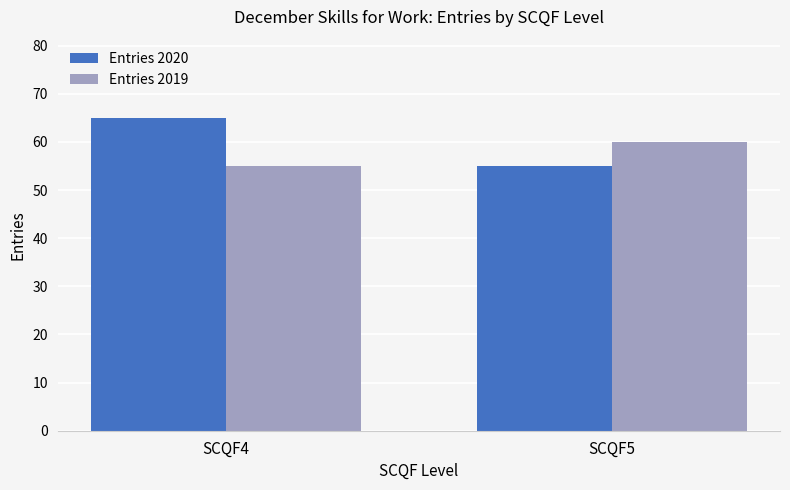

What is the difference between the maximum and minimum values in the Entries 2020 series?

10